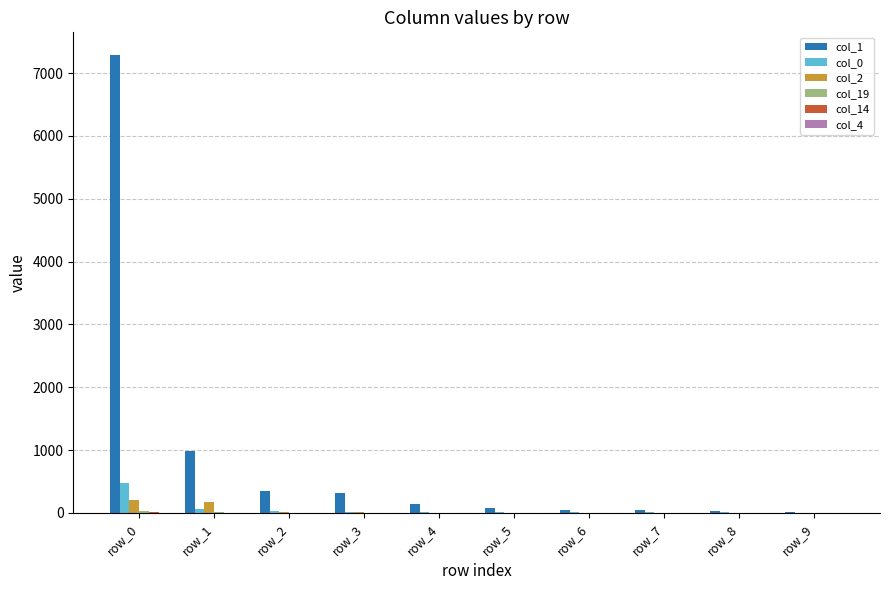

Is it true that col_1 equals 10313 at row_0?

False